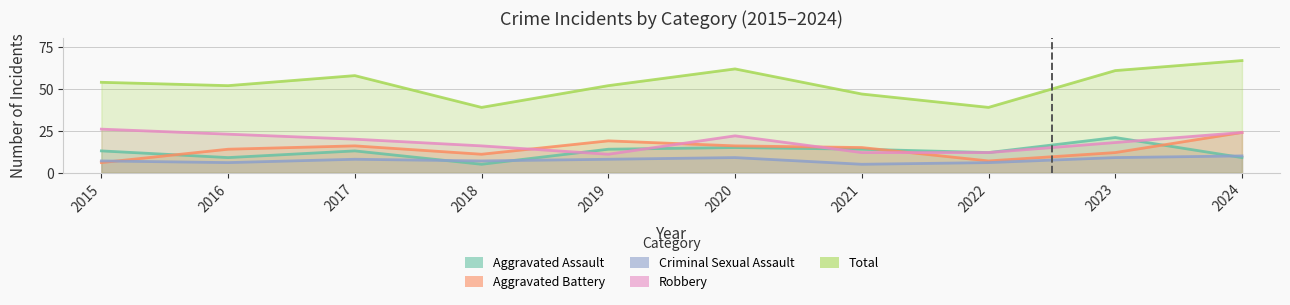

What is the minimum value shown in the chart?

5